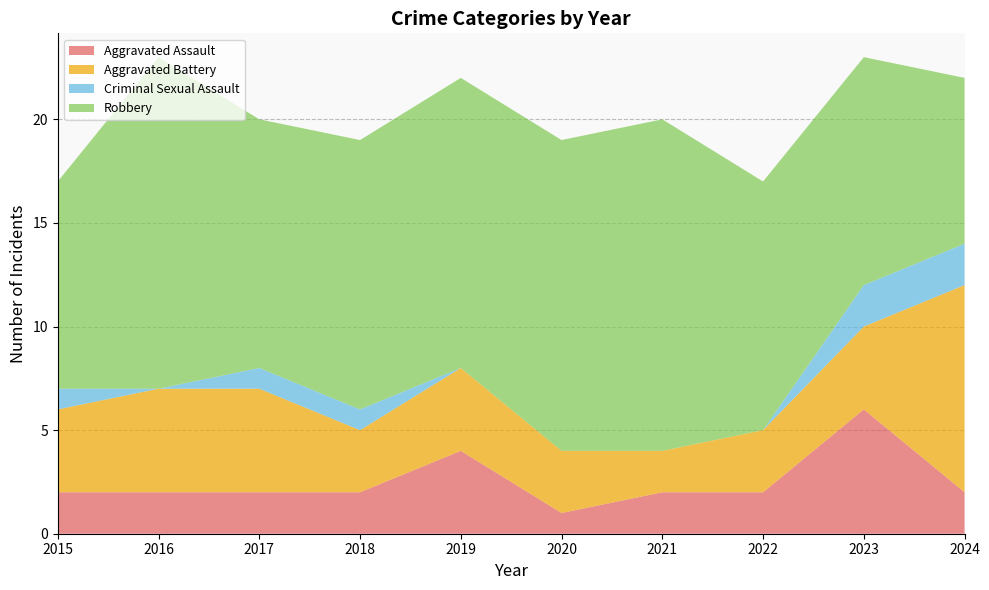

Reading left to right, extract all data points from this chart.

Aggravated Assault: 2015=2	2016=2	2017=2	2018=2	2019=4	2020=1	2021=2	2022=2	2023=6	2024=2
Aggravated Battery: 2015=4	2016=5	2017=5	2018=3	2019=4	2020=3	2021=2	2022=3	2023=4	2024=10
Criminal Sexual Assault: 2015=1	2016=0	2017=1	2018=1	2019=0	2020=0	2021=0	2022=0	2023=2	2024=2
Robbery: 2015=10	2016=16	2017=12	2018=13	2019=14	2020=15	2021=16	2022=12	2023=11	2024=8